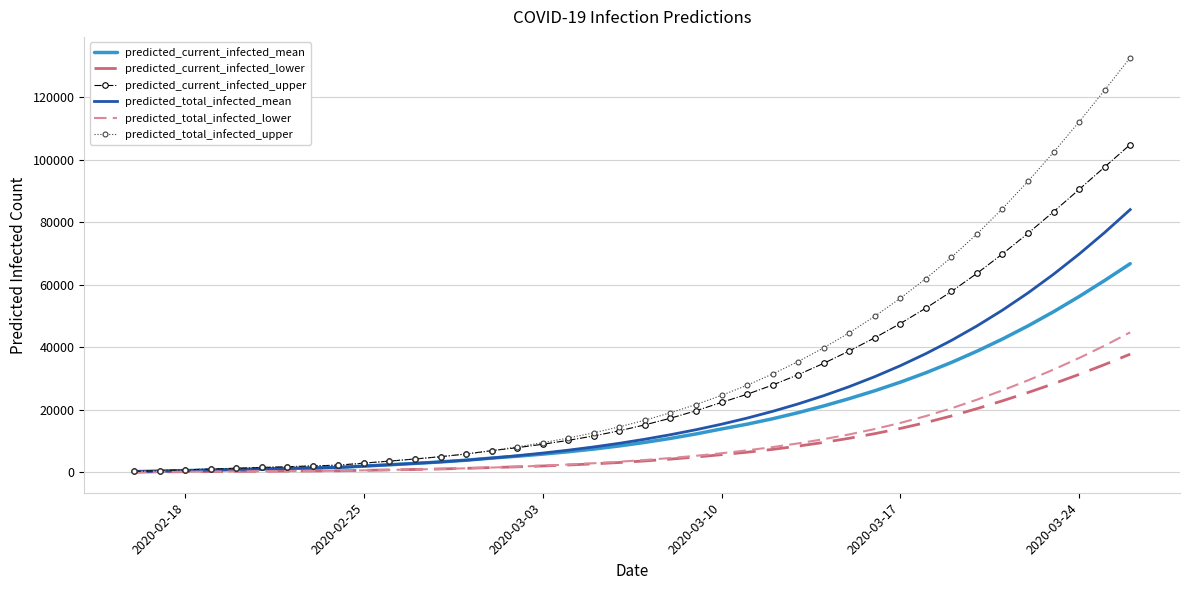

Which series has the widest spread of values?

predicted_total_infected_upper